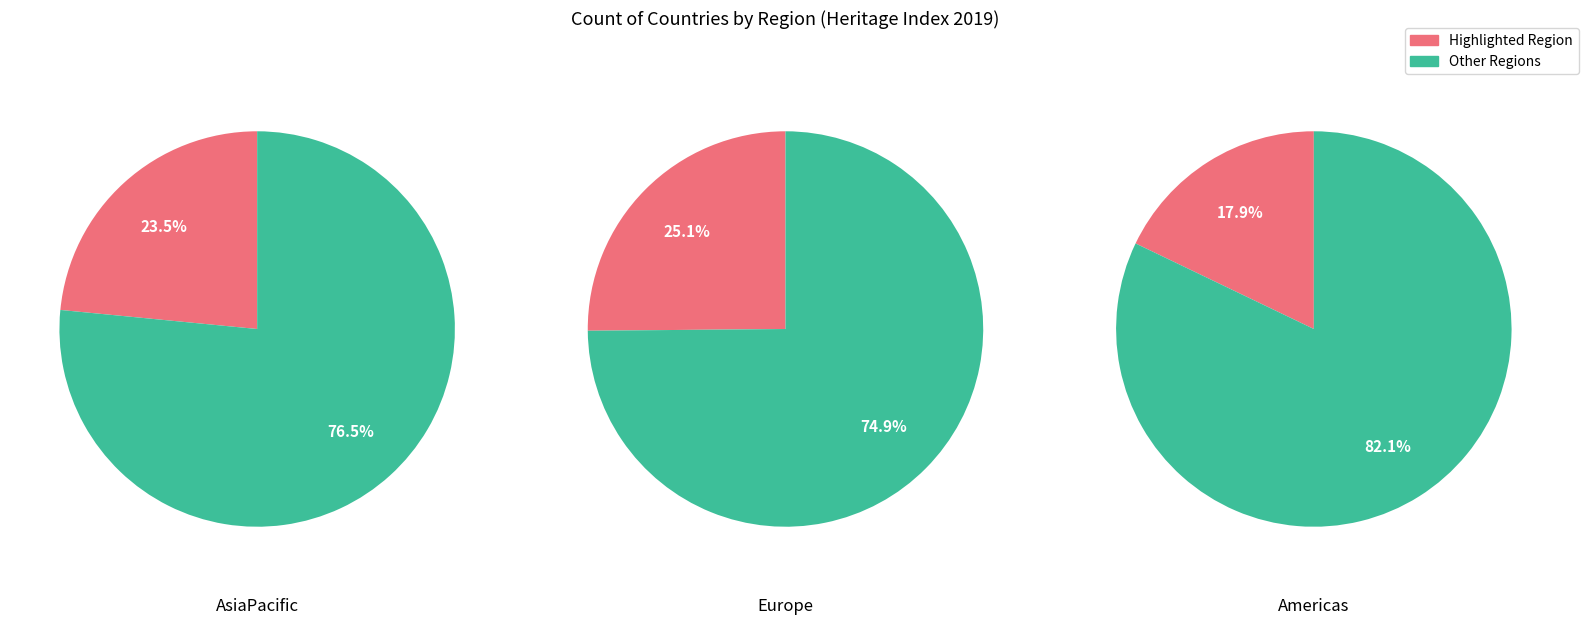

What is the change in value from AsiaPacific to Americas?

-10